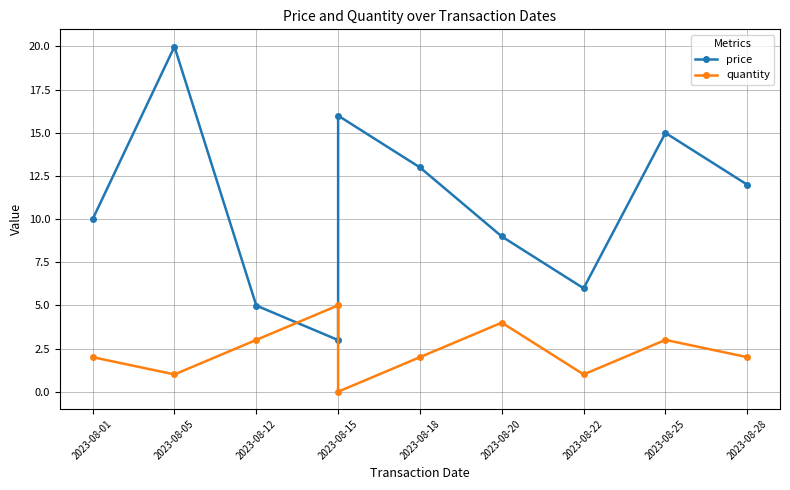

Which series has the largest total across all categories?

price